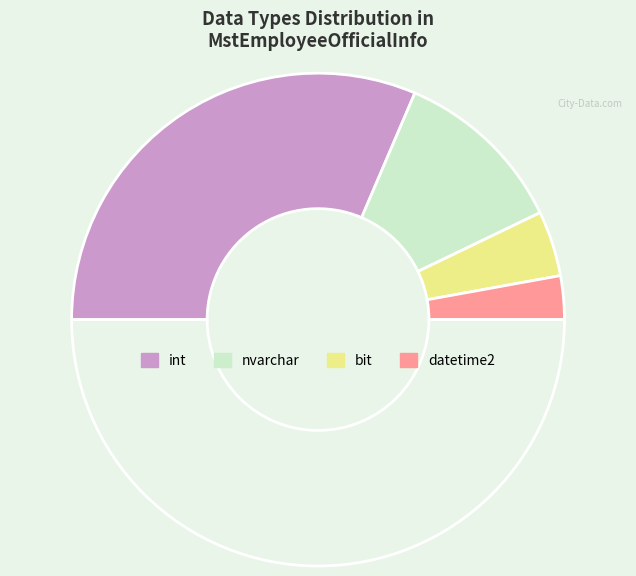

Count the number of slices in the pie.

5